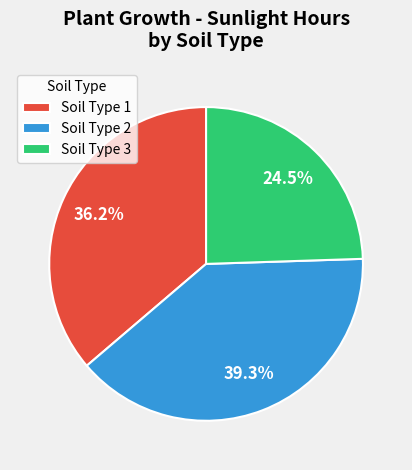

Is there any slice that represents more than half of the pie?

No